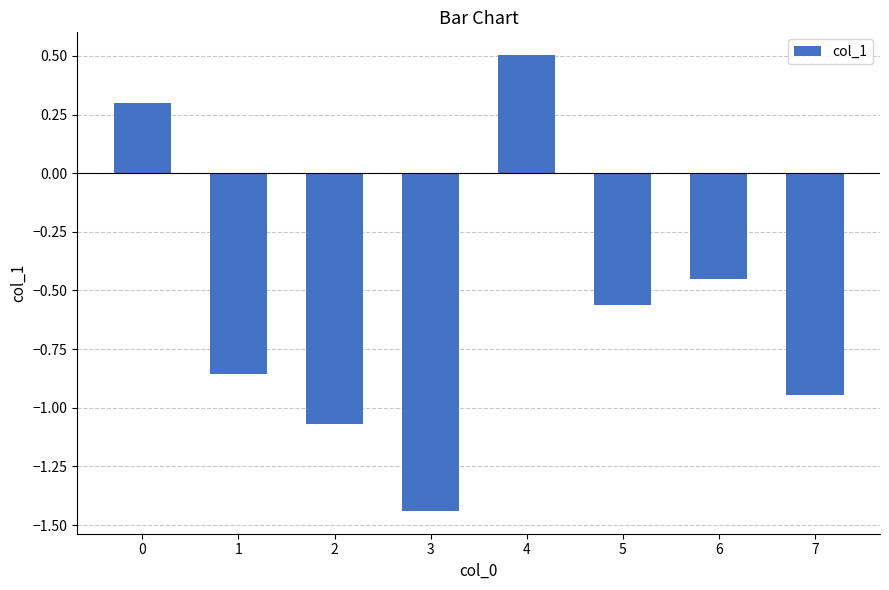

The value at 1 is -0.3. True or false?

False